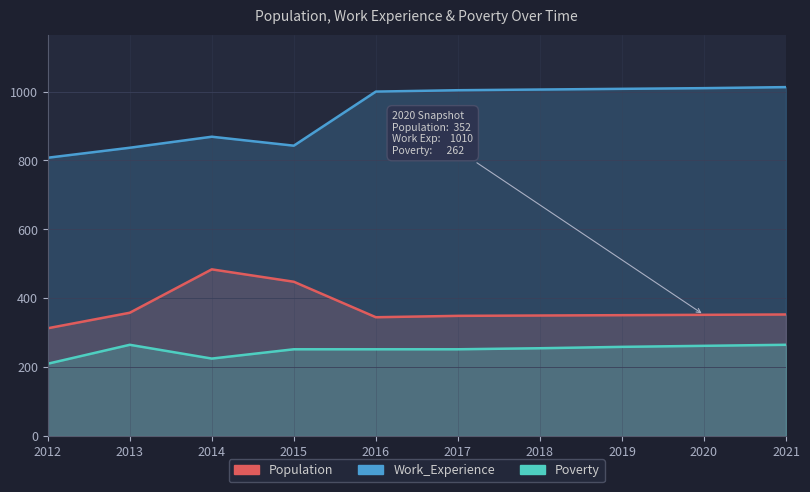

What is the difference between the second highest and minimum values in the Poverty series?

55